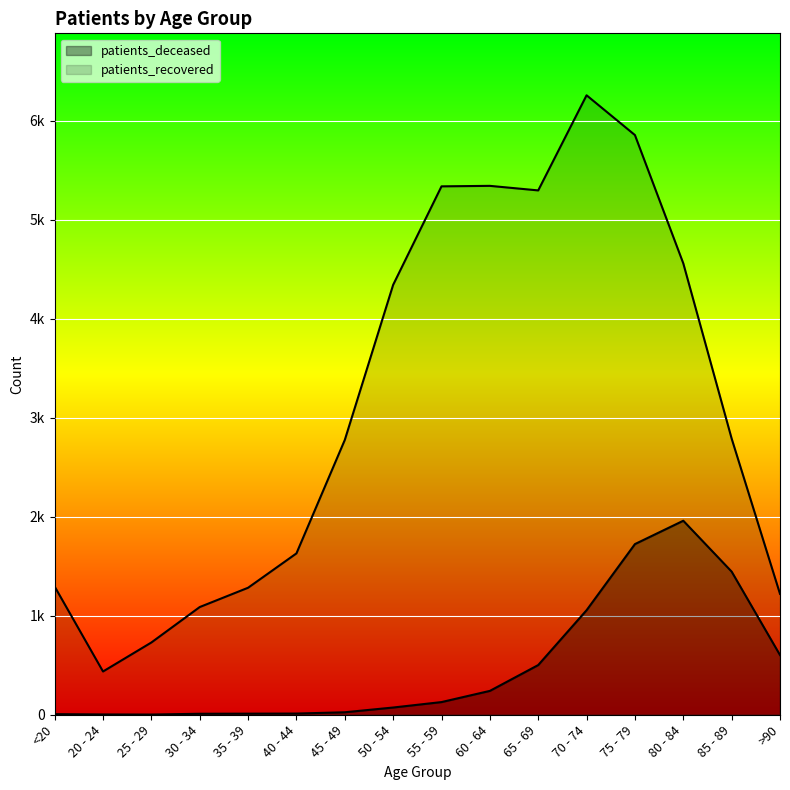

What position from the left is 40 - 44?

6